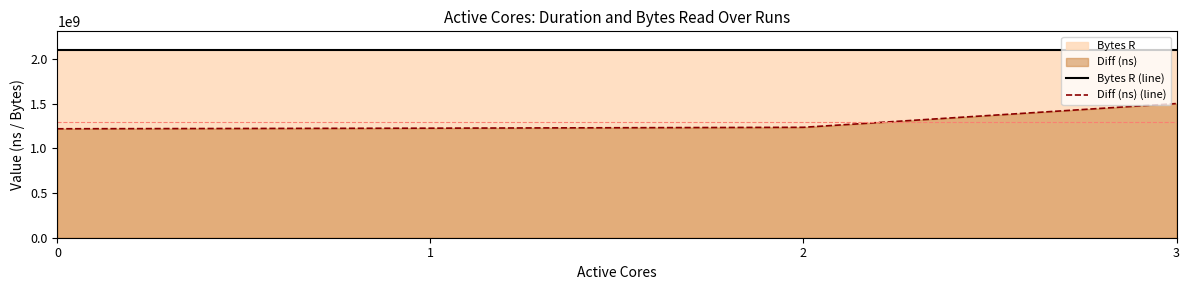

What is the difference between the highest and lowest values at 2?

862981885